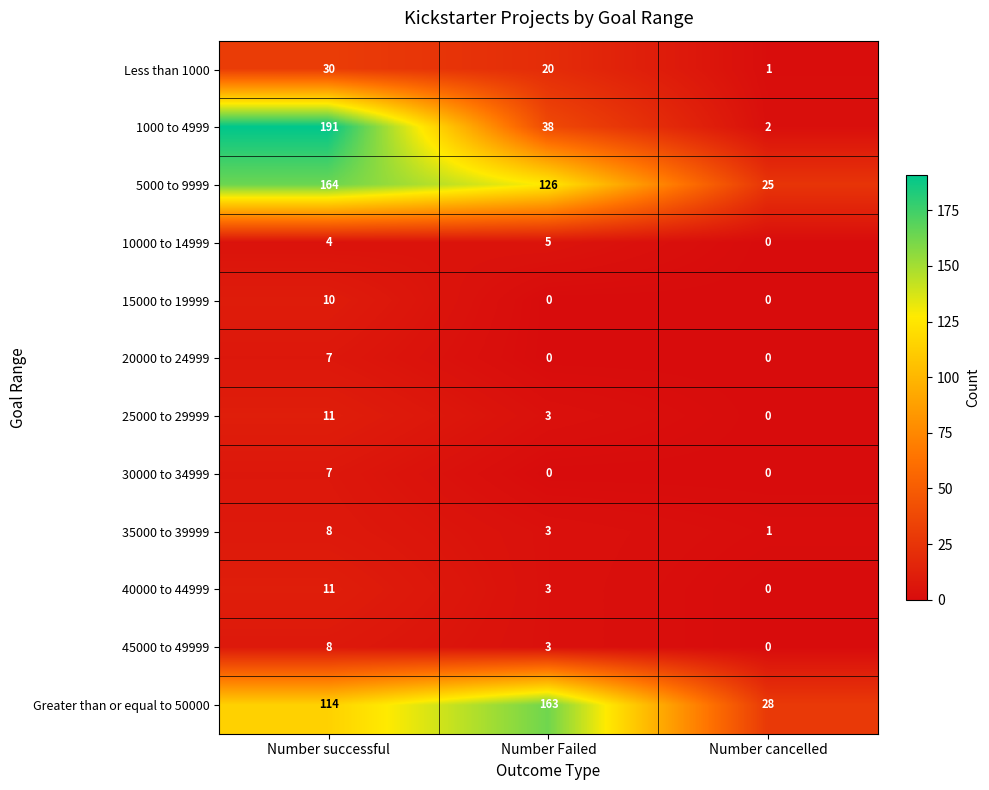

Count the number of categories in the chart.

3